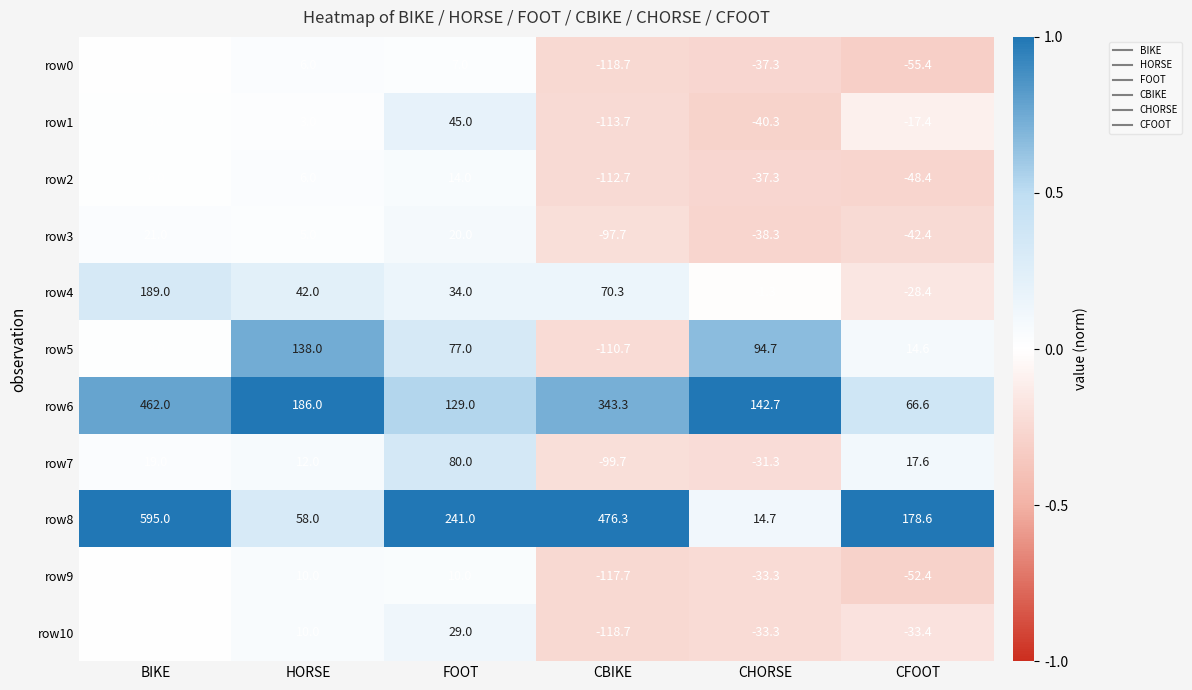

What value does the row9 series have at BIKE?

1.0